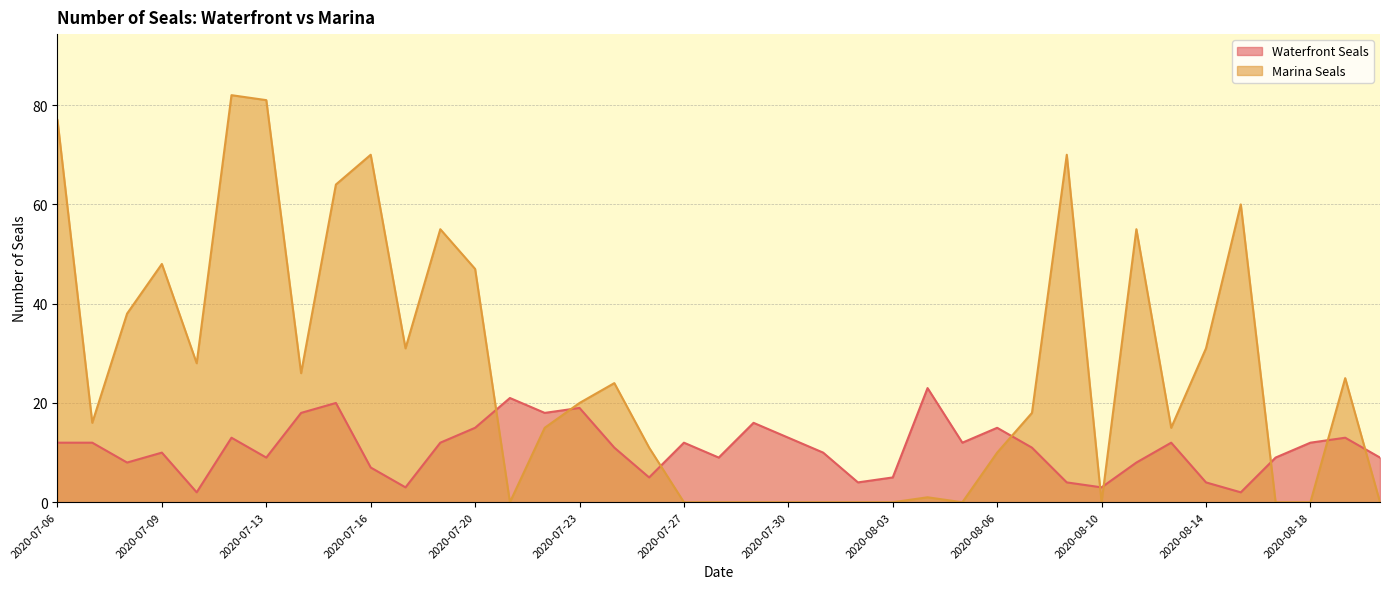

The Waterfront Seals series shows 8 at 2020-08-11. True or false?

True